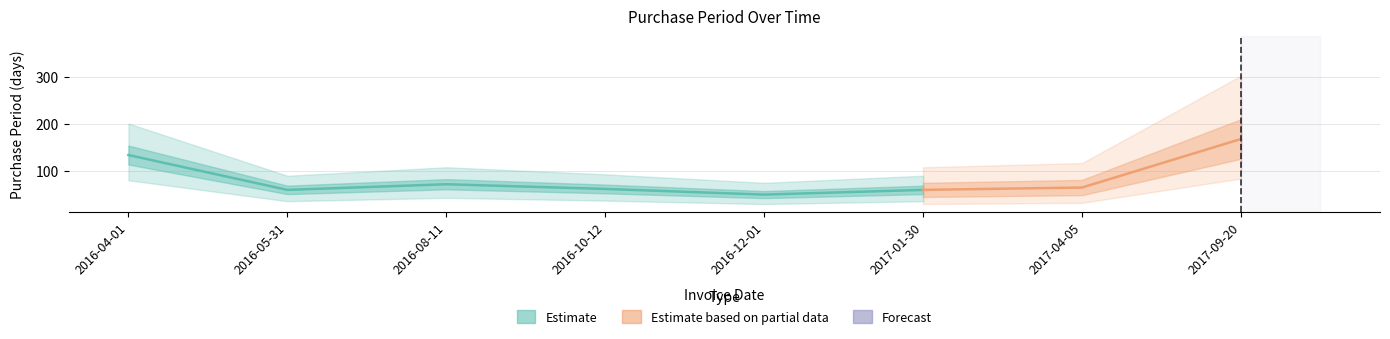

Does the chart have visible grid lines?

Yes